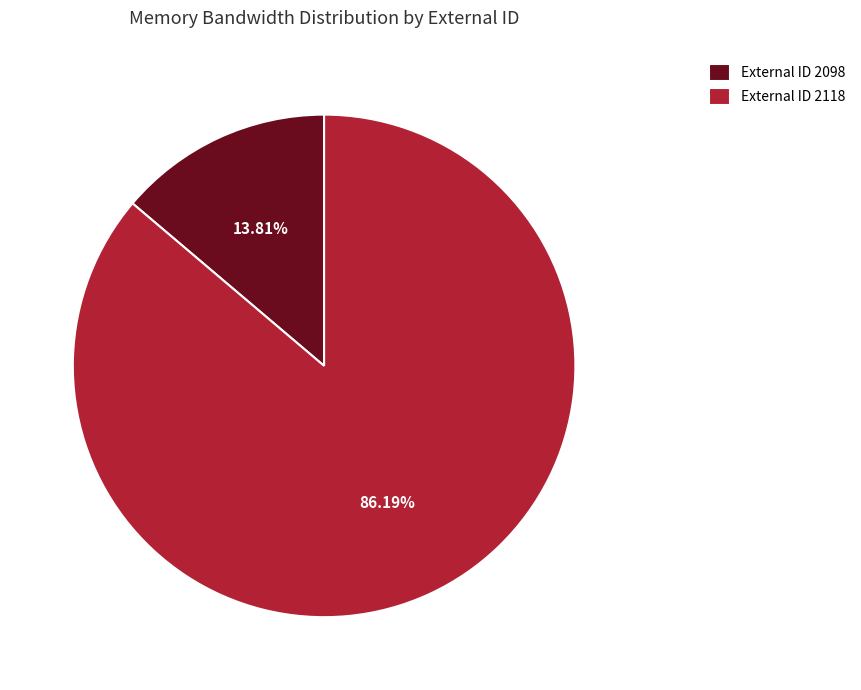

How many slices are in this pie chart?

2